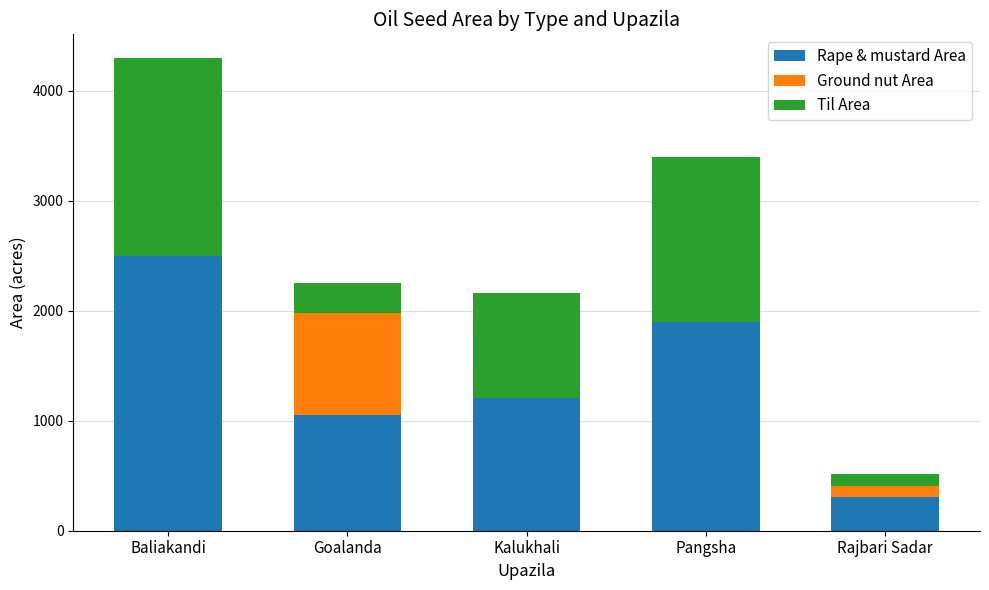

The value of Rape & mustard Area at Baliakandi is 2495. True or false?

True